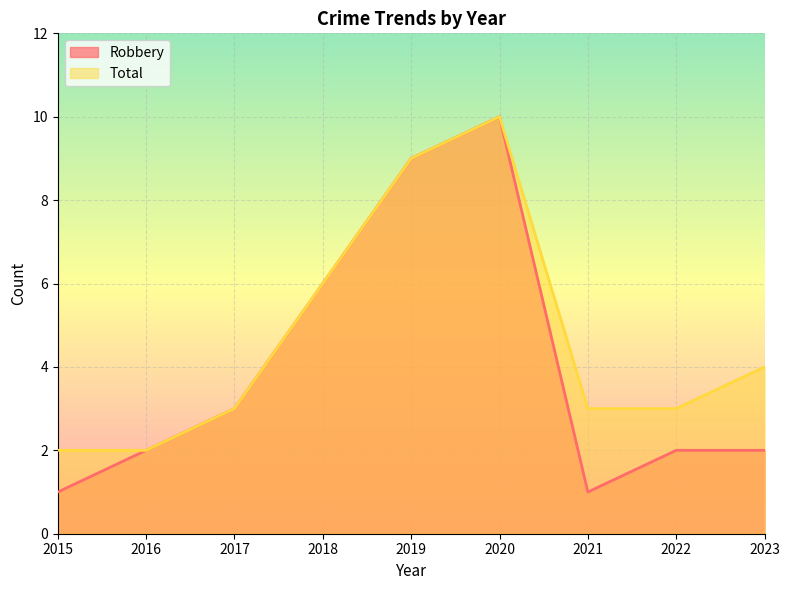

What is the difference between the Total values at 2021 and 2018?

3